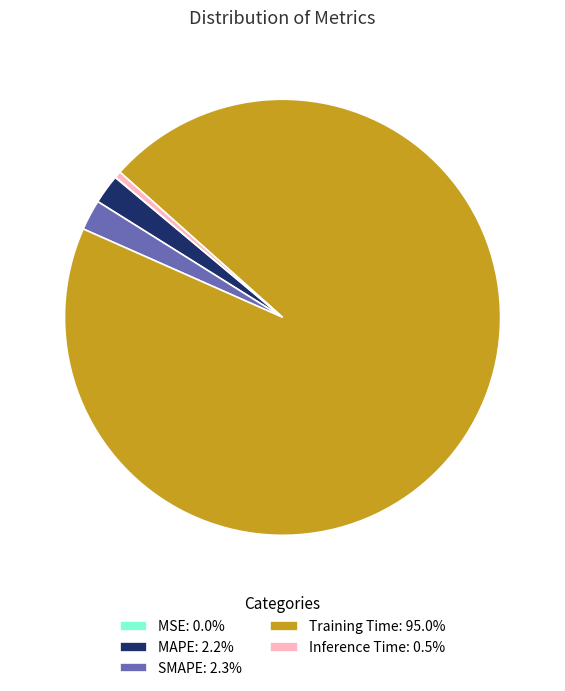

Combined, do SMAPE: 2.3% and MAPE: 2.2% account for over 50%?

No